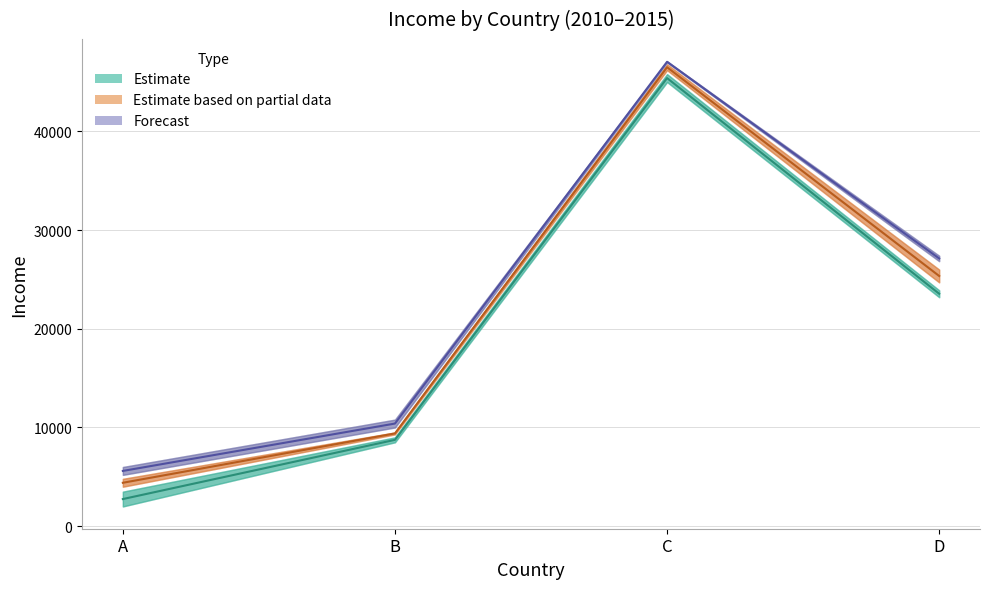

What is the spread (max minus min) of values at A?

4000